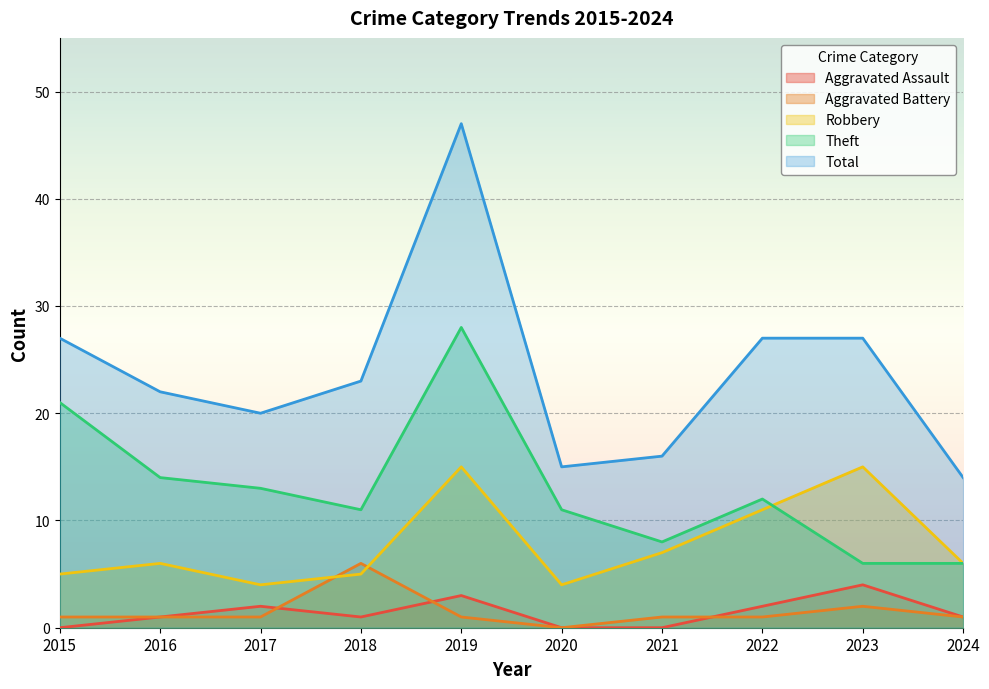

Reading left to right, extract all data points from this chart.

Aggravated Assault: 0	1	2	1	3	0	0	2	4	1
Aggravated Battery: 1	1	1	6	1	0	1	1	2	1
Robbery: 5	6	4	5	15	4	7	11	15	6
Theft: 21	14	13	11	28	11	8	12	6	6
Total: 27	22	20	23	47	15	16	27	27	14